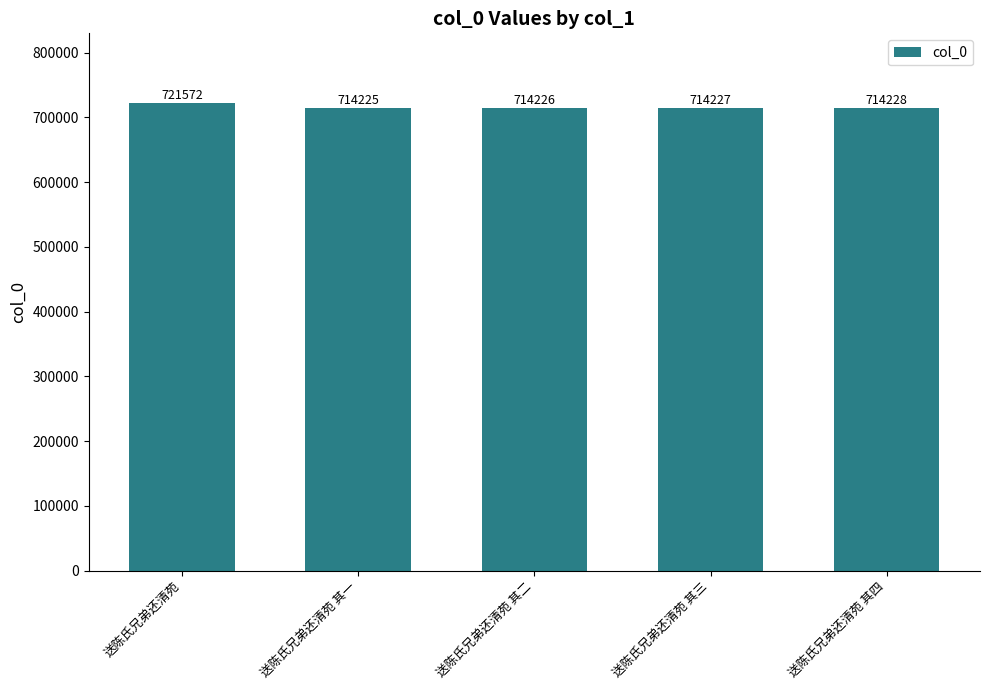

Reading right to left, what are all the values shown in this chart?

送陈氏兄弟还清苑 其四=714228	送陈氏兄弟还清苑 其三=714227	送陈氏兄弟还清苑 其二=714226	送陈氏兄弟还清苑 其一=714225	送陈氏兄弟还清苑=721572